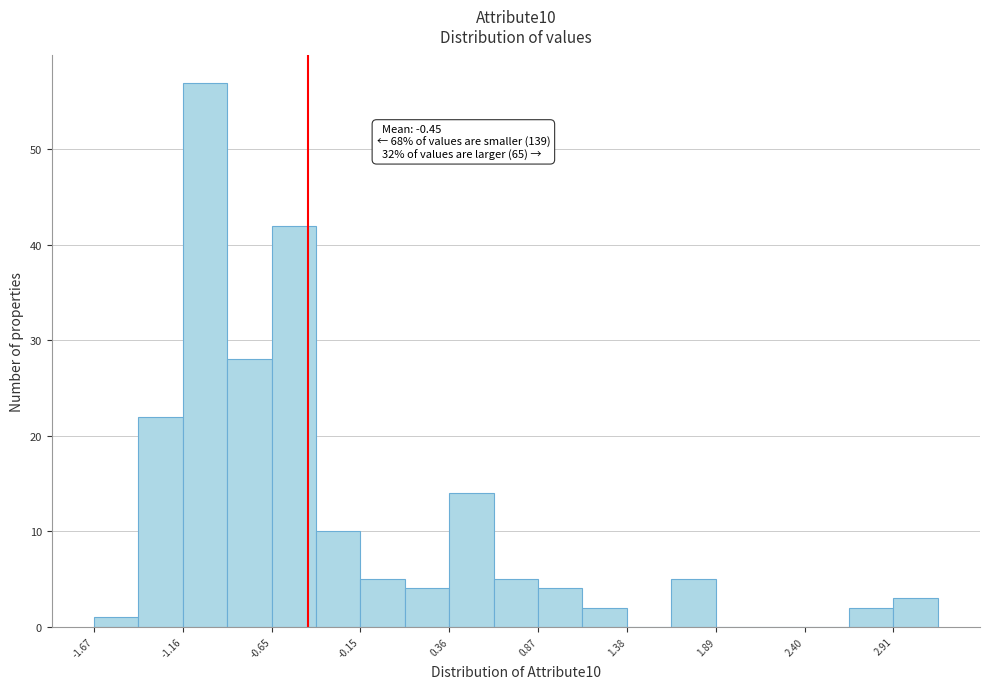

Around what value on the x-axis is the tallest bar? Give the approximate position of its centre, as read against the axis.

-1.0